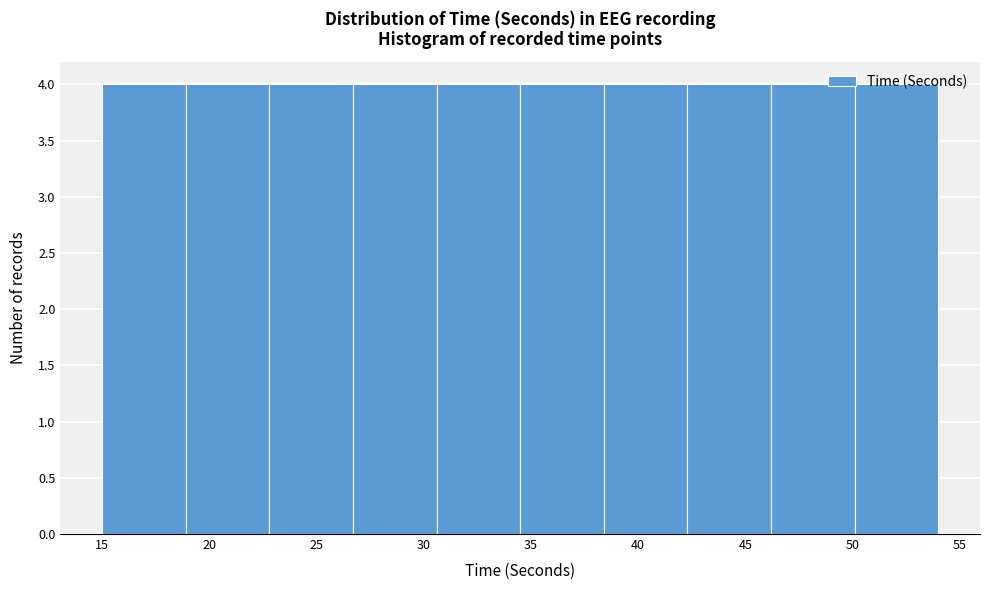

How tall is the bar that spans 50.1 to 54.0 on the x-axis? Neither the bar edges nor the heights are printed on the chart, so give them approximately, as read against the axes.

4